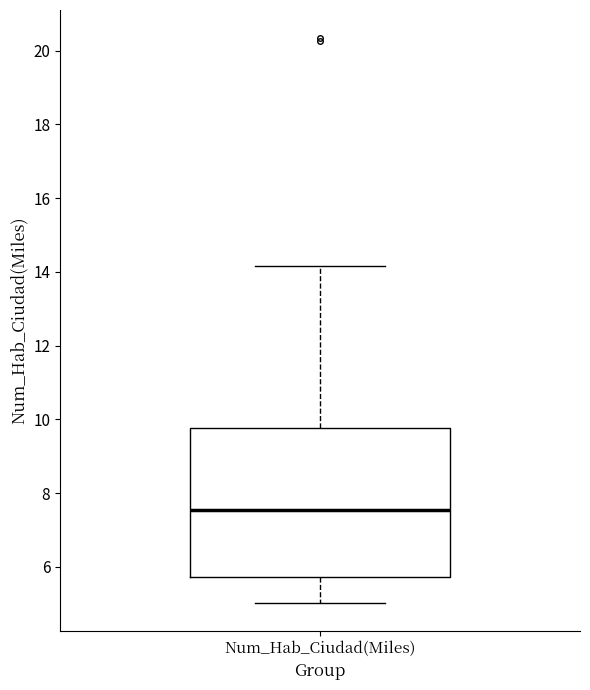

Where does the upper whisker of the box for Num_Hab_Ciudad(Miles) end on the y-axis? The values are not printed on the chart, so give them approximately, as read against the axis.

14.2